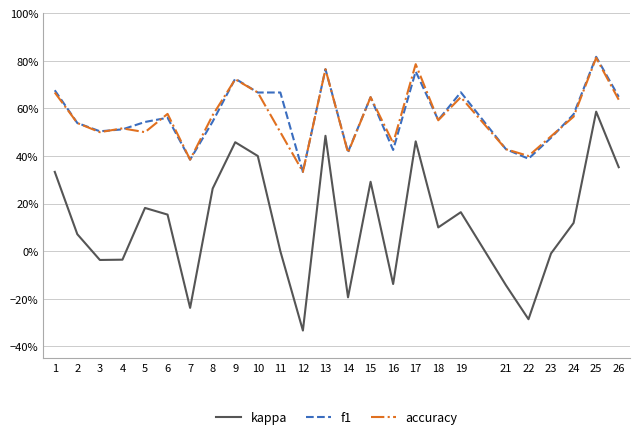

What is the spread (max minus min) of values at 5?

0.4